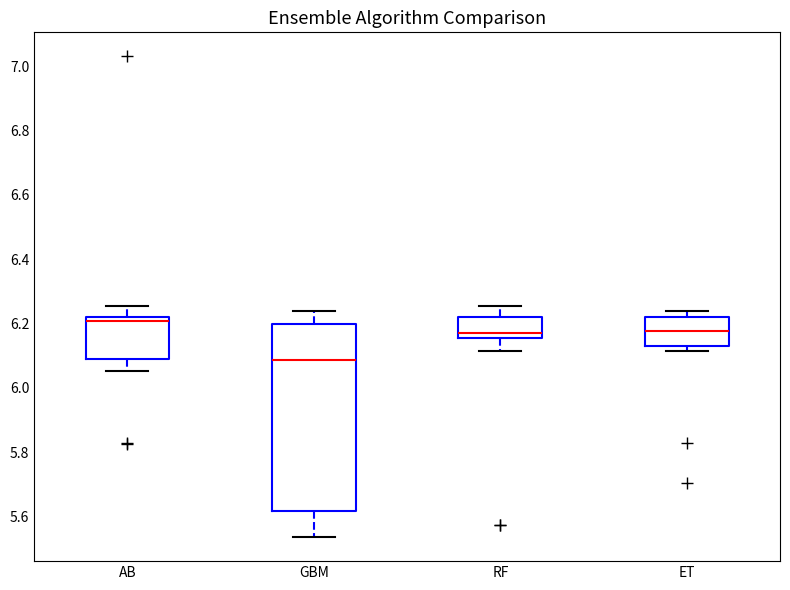

Which box's median line is the highest?

AB